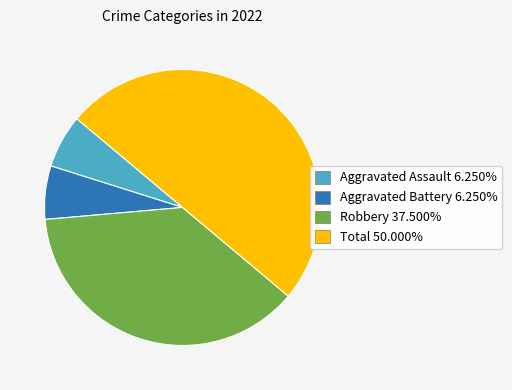

What is the ratio of the value at Robbery 37.500% to the value at Aggravated Assault 6.250%?

6.0